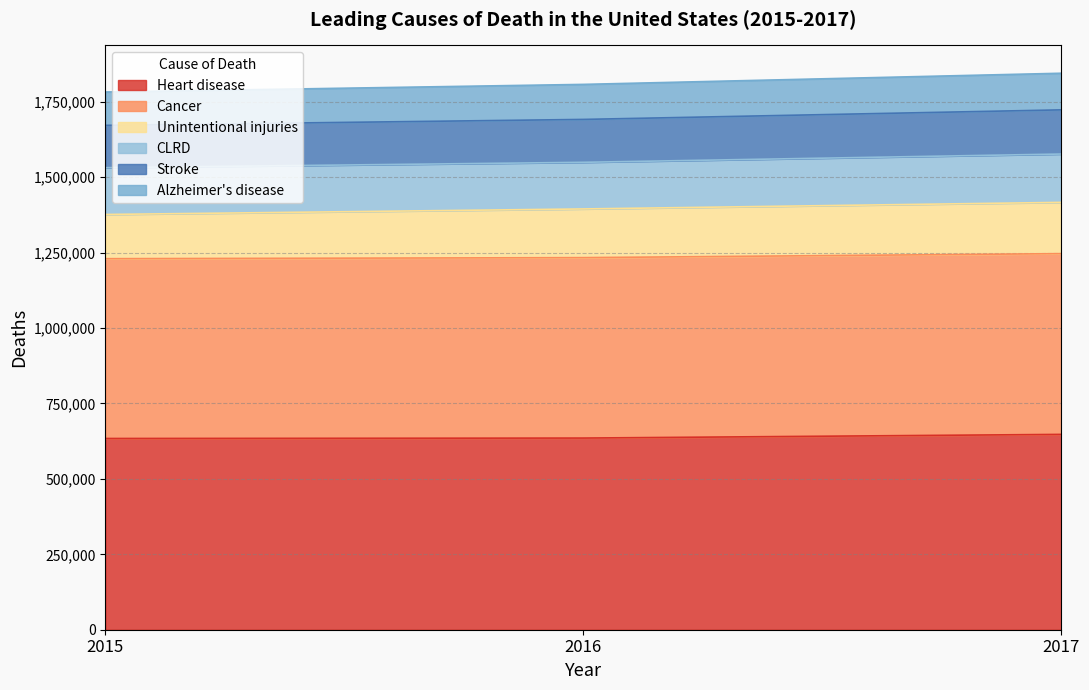

How many lines are shown in the chart?

6